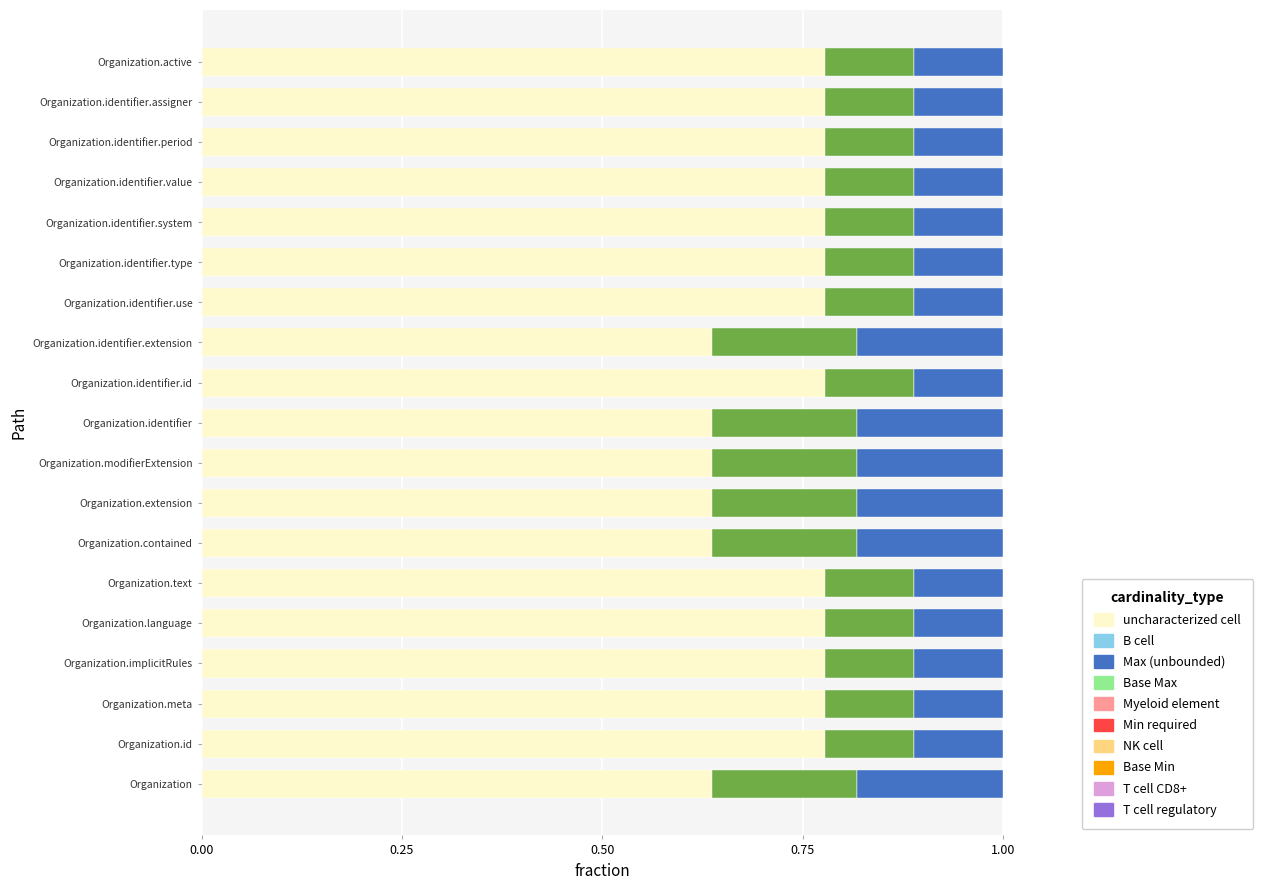

What is the total value across all series at Organization.identifier?

1.0